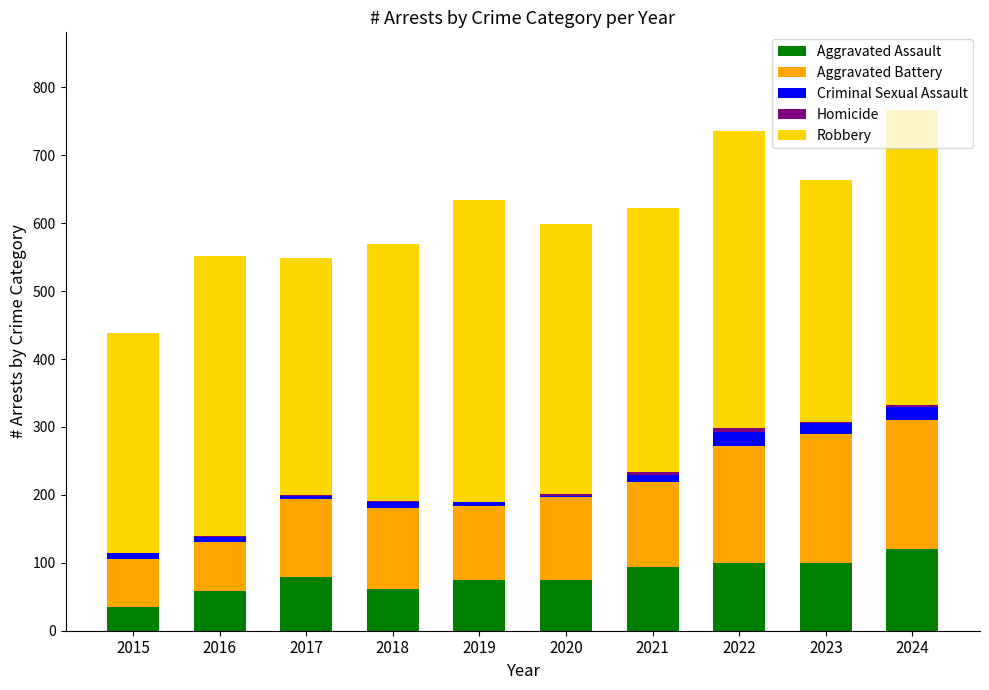

What is the highest value of the Aggravated Assault series?

121